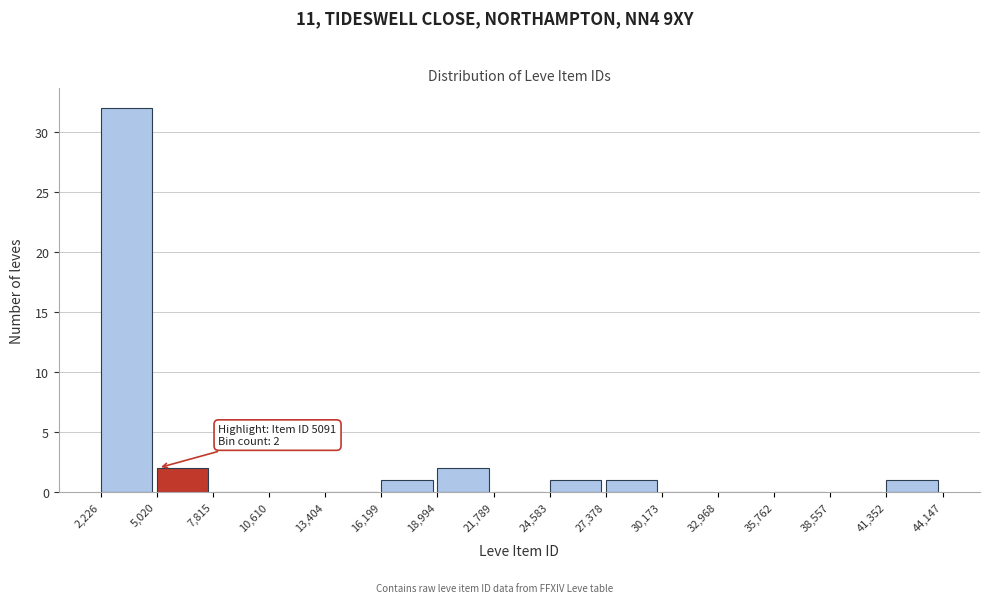

Which range on the x-axis has the tallest bar?

2,226 to 5,020